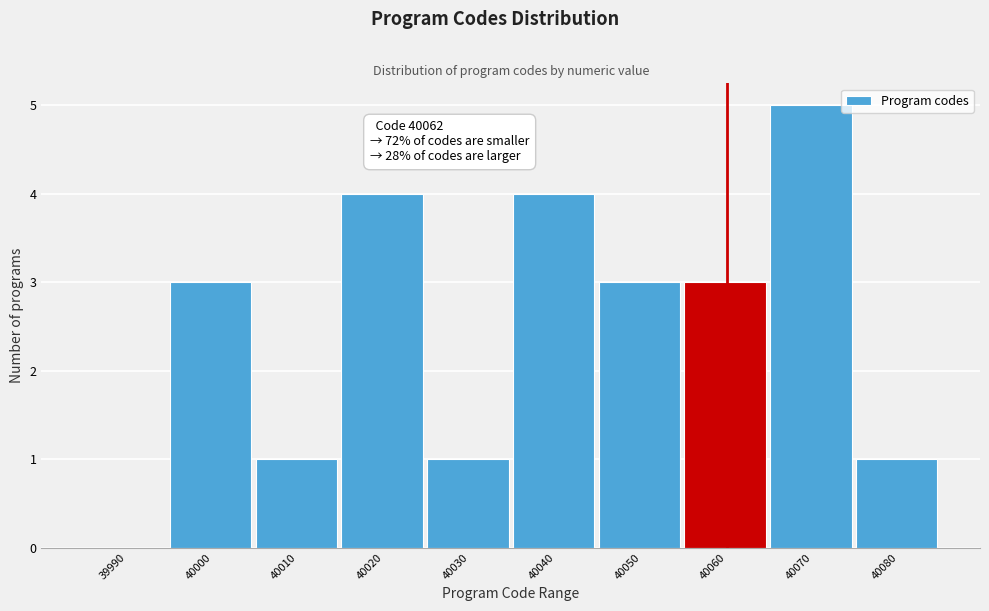

Reading right to left, extract all data points from this chart.

40080=1	40070=5	40060=3	40050=3	40040=4	40030=1	40020=4	40010=1	40000=3	39990=0